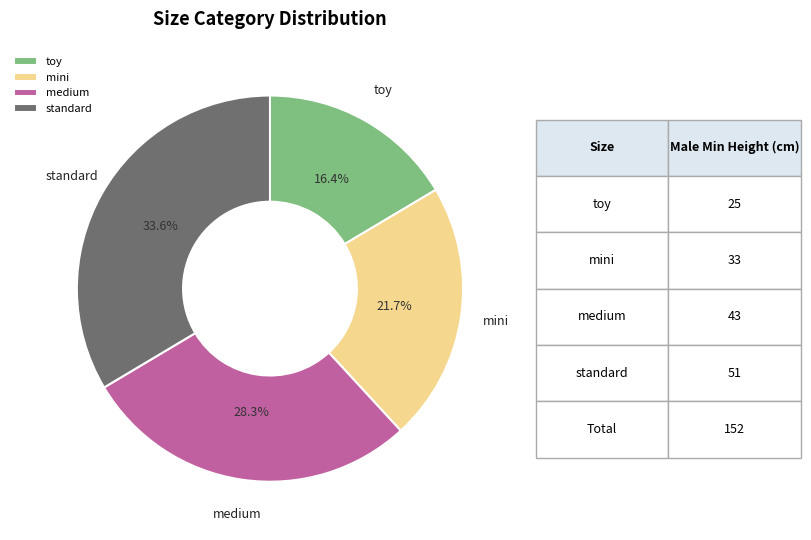

Is there any slice that represents more than half of the pie?

No